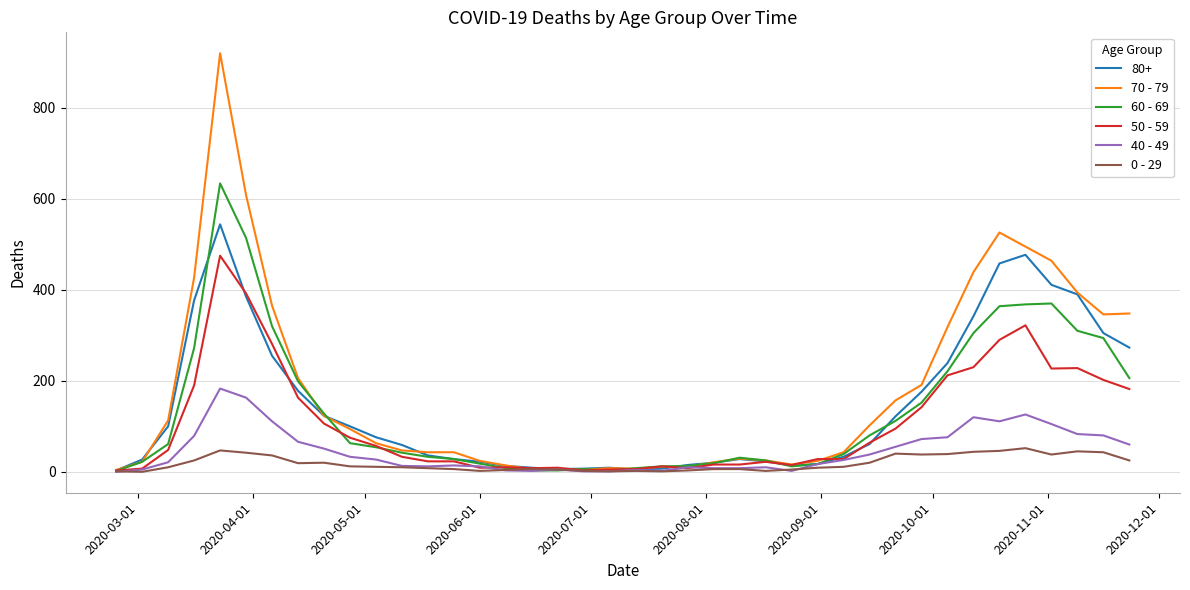

How many values in the 60 - 69 series are below 54?

20